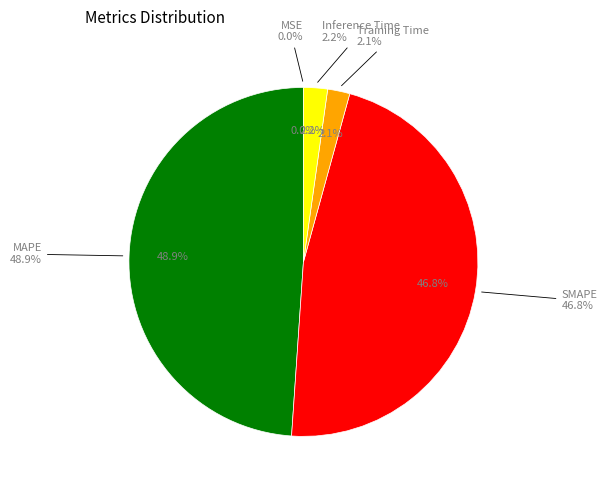

How many slices are in this pie chart?

5